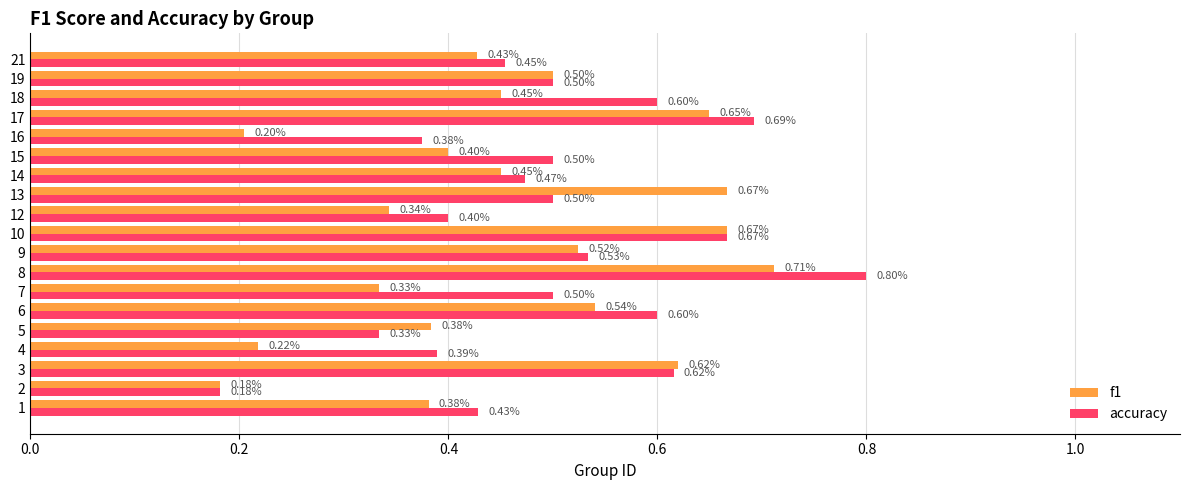

What is the spread (max minus min) of values at 7?

0.2